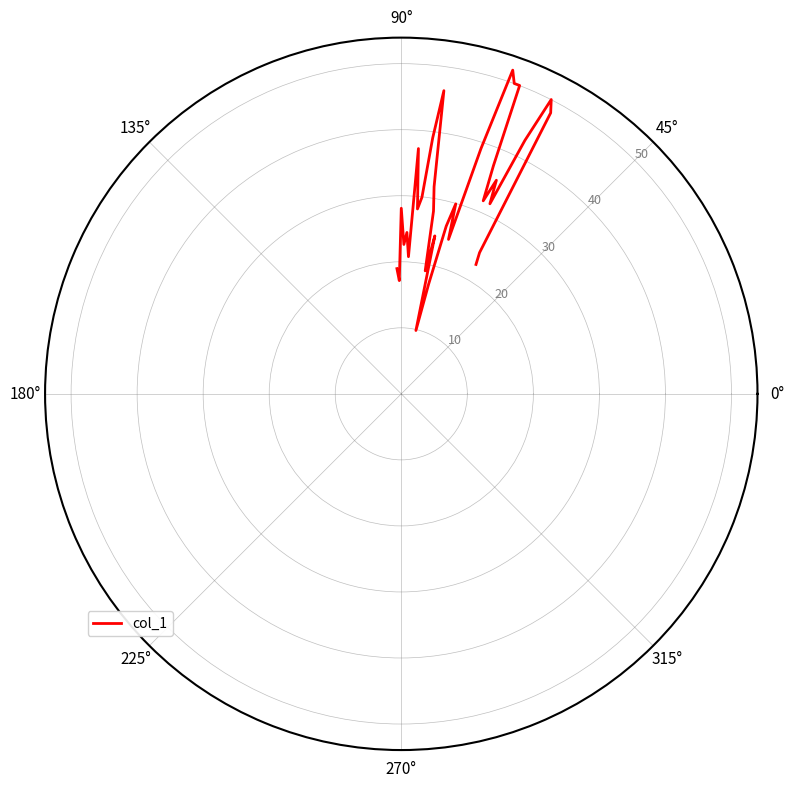

What is the difference between the maximum and minimum values?

42.0